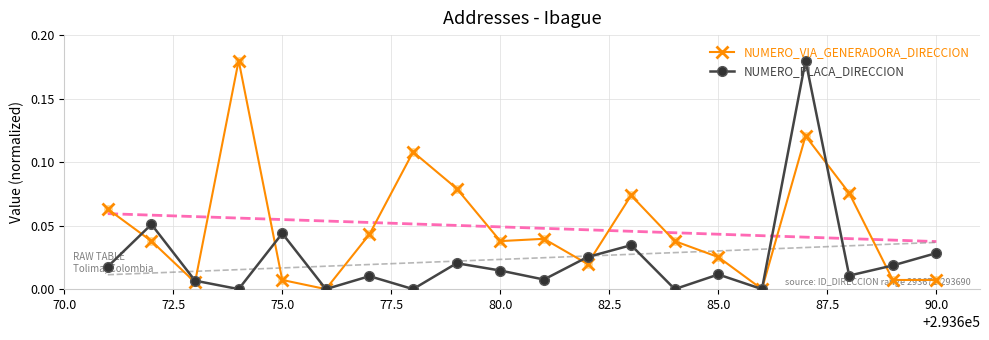

Which series contains the lowest Y value?

NUMERO_VIA_GENERADORA_DIRECCION